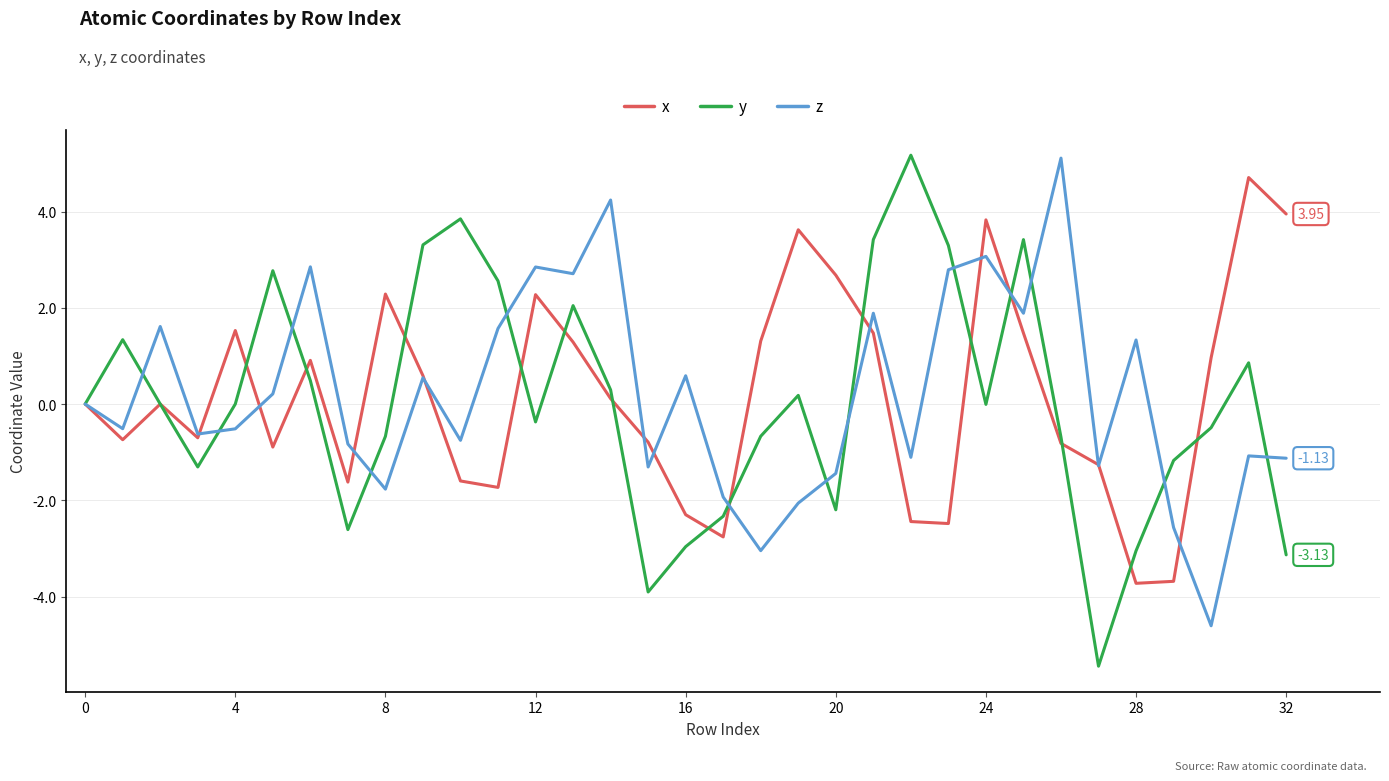

Rank the series by their average value, from highest to lowest.

z, x, y